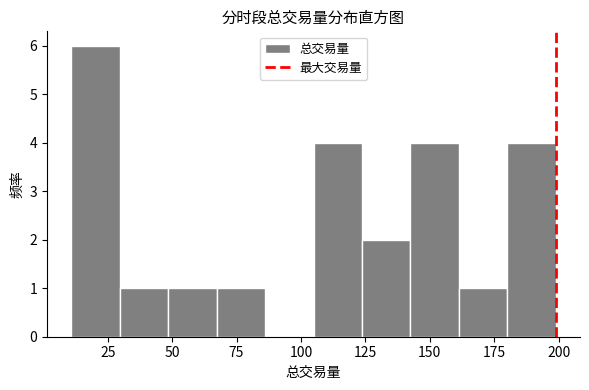

Read against the x-axis, roughly where is the centre of the tallest bar?

20